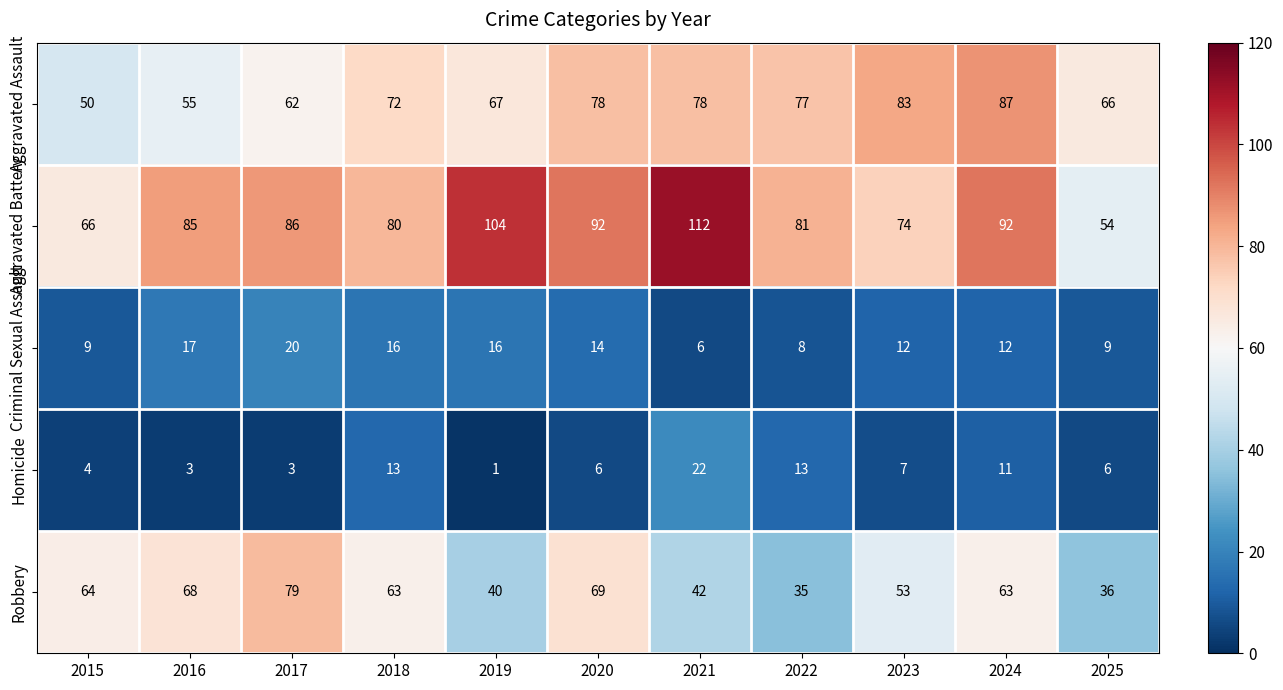

List the series in order of their peak value, highest first.

Aggravated Battery, Aggravated Assault, Robbery, Homicide, Criminal Sexual Assault